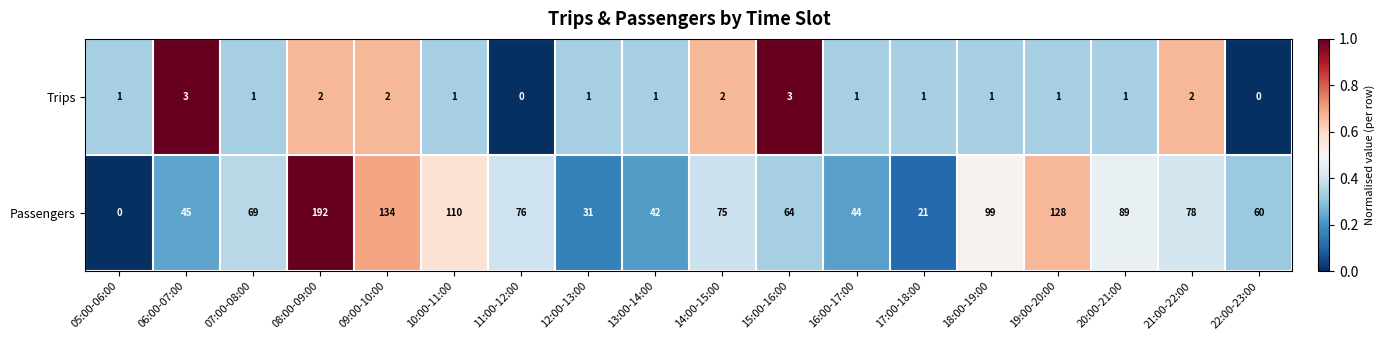

At 07:00-08:00, list the series in order from largest to smallest.

Passengers, Trips